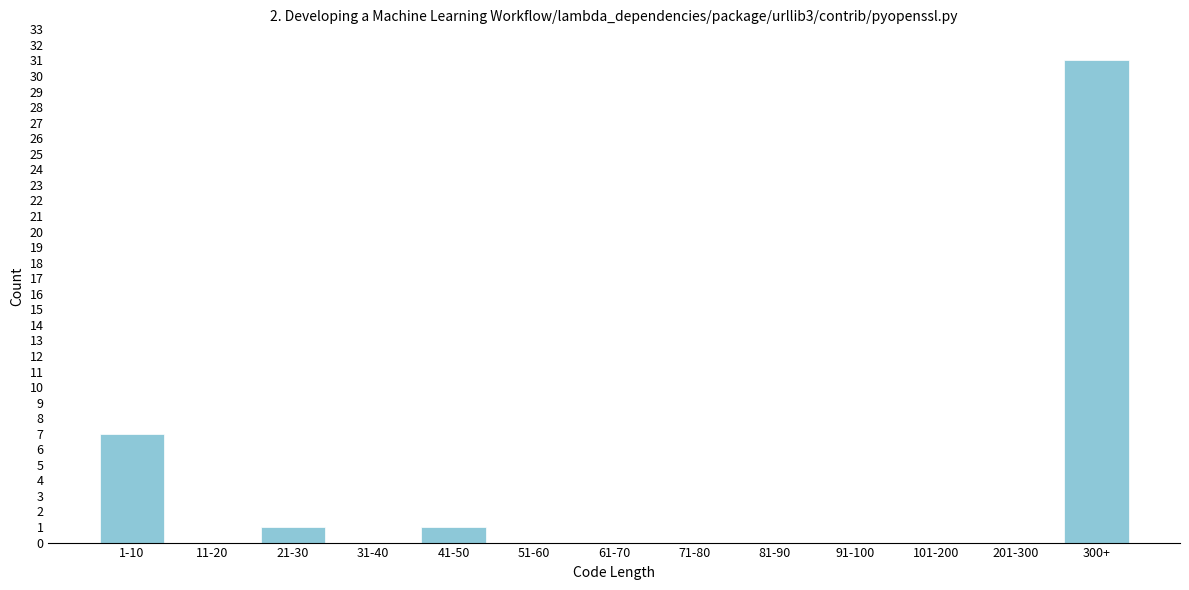

Reading right to left, extract all data points from this chart.

300+=31	201-300=0	101-200=0	91-100=0	81-90=0	71-80=0	61-70=0	51-60=0	41-50=1	31-40=0	21-30=1	11-20=0	1-10=7